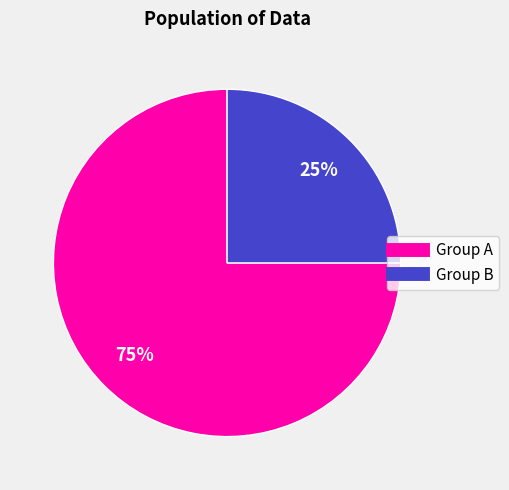

To the nearest percent, what is the difference between the largest and smallest slice percentages?

50%